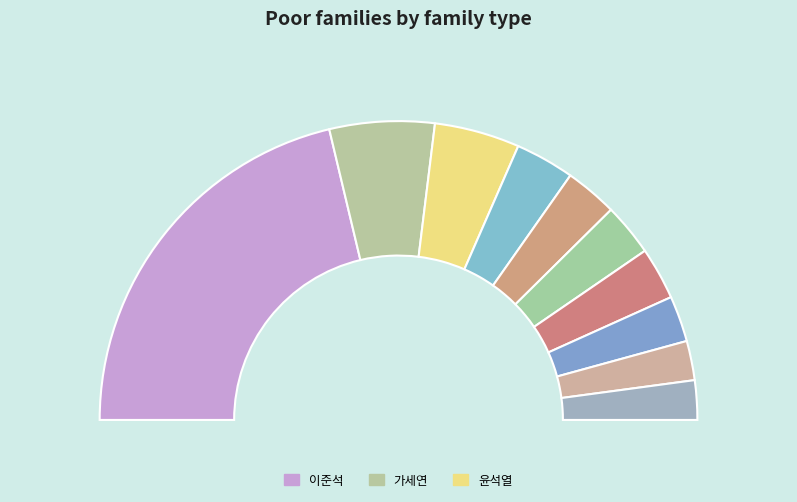

What percentage do 가세연 and 이준석 together represent?

53.9%